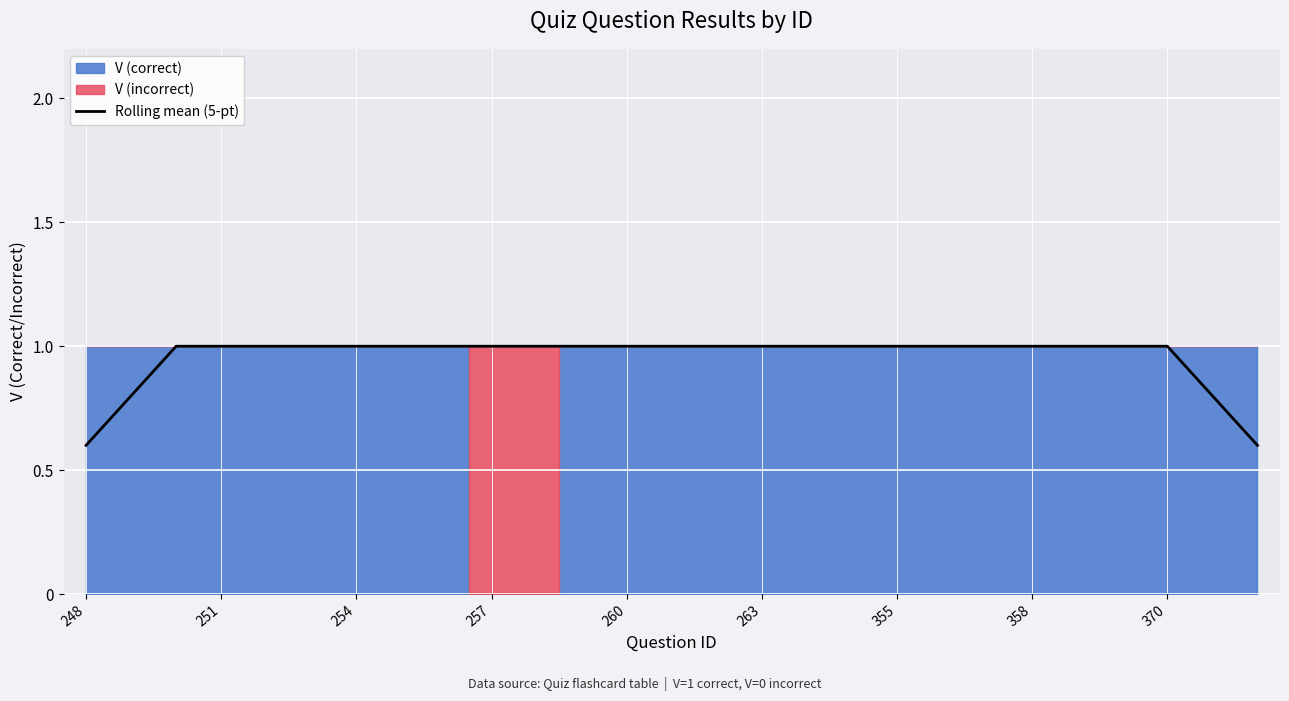

What is the maximum value for Rolling mean (5-pt)?

1.0